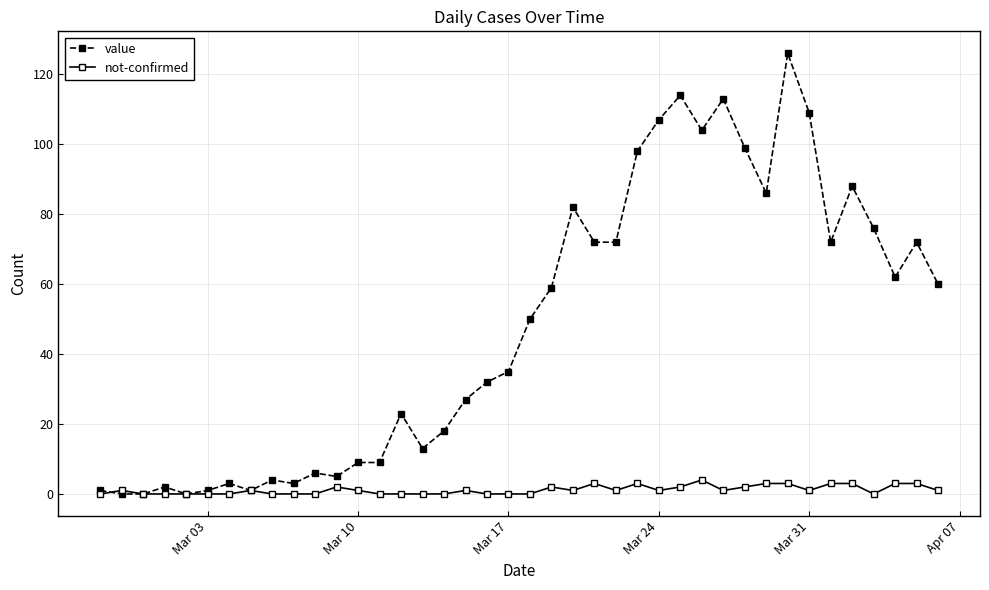

What is the value of the value point at the 20th from the left?

35